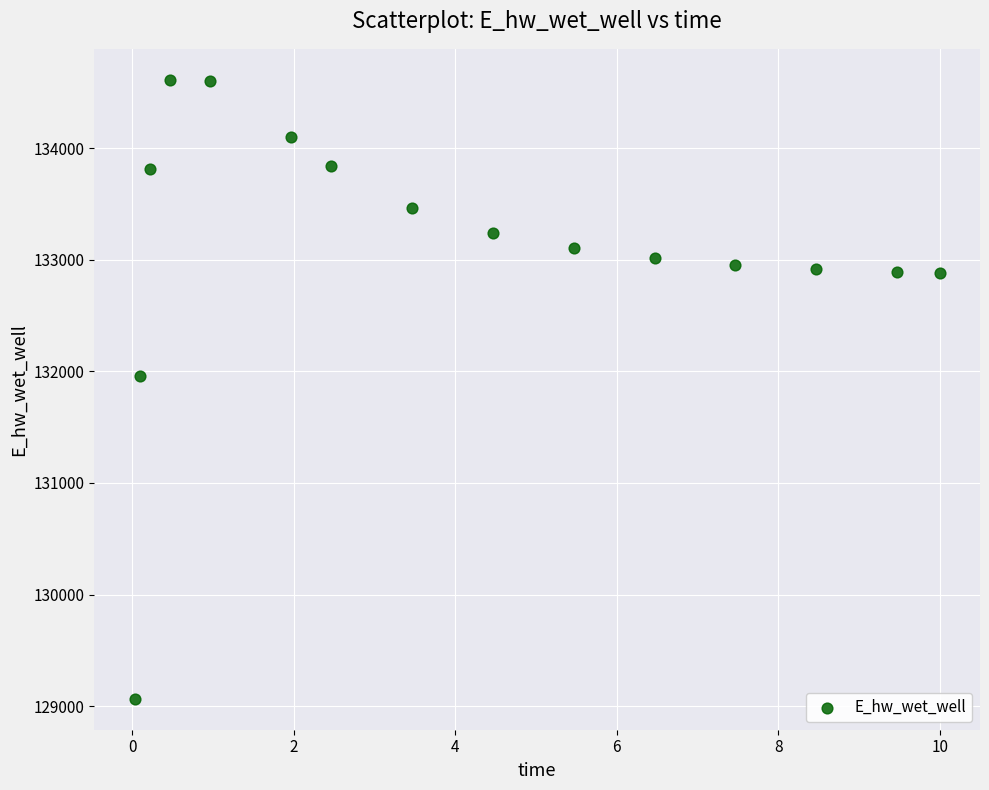

What Y value in the scatter plot is closest to 131840?

131960.8